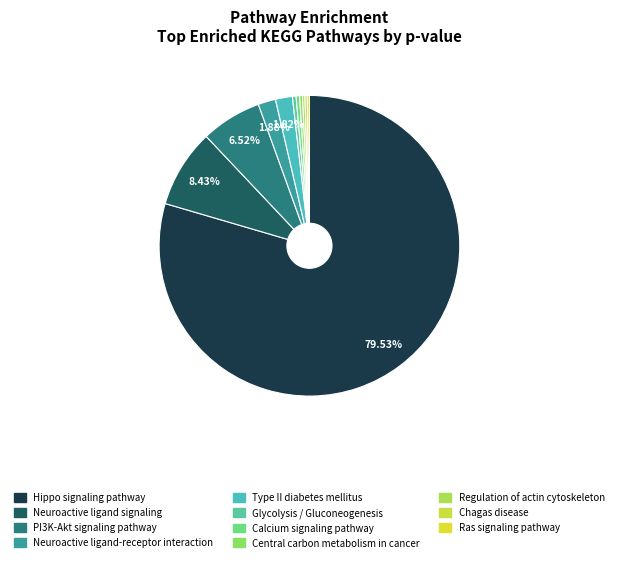

Does Ras signaling pathway account for over 50% of the chart?

No